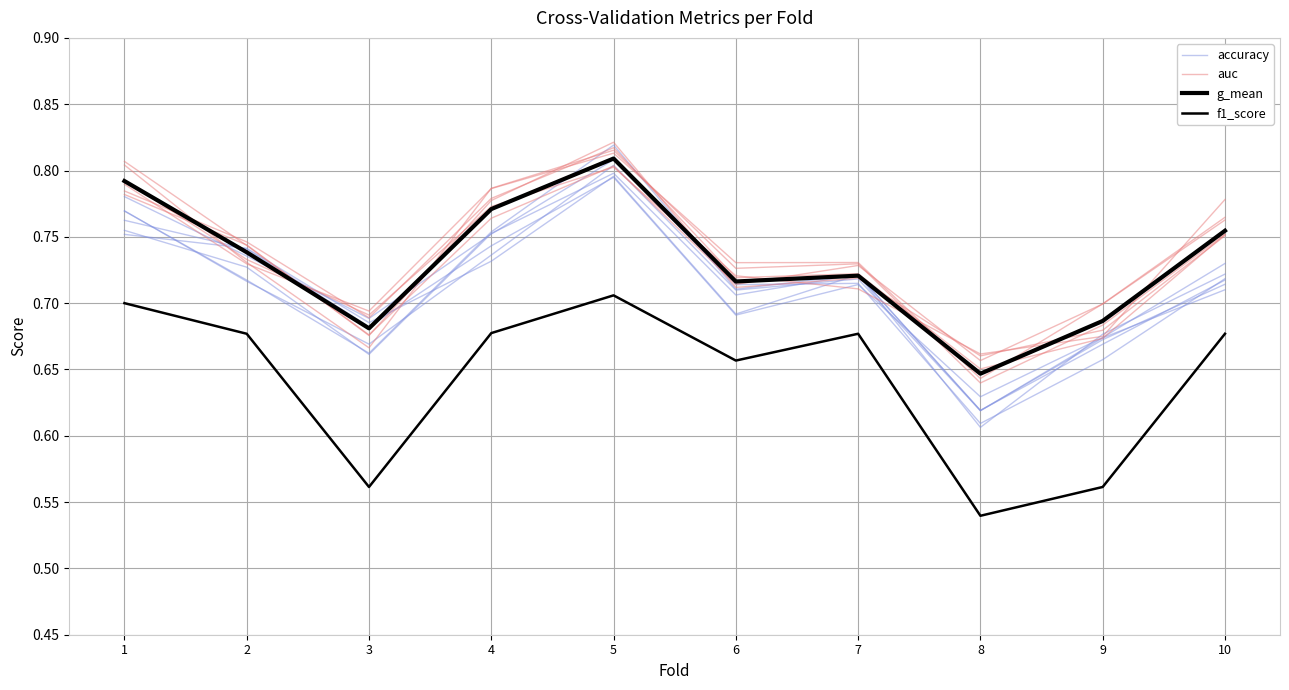

What is the difference between the maximum and minimum values in the auc series?

0.1